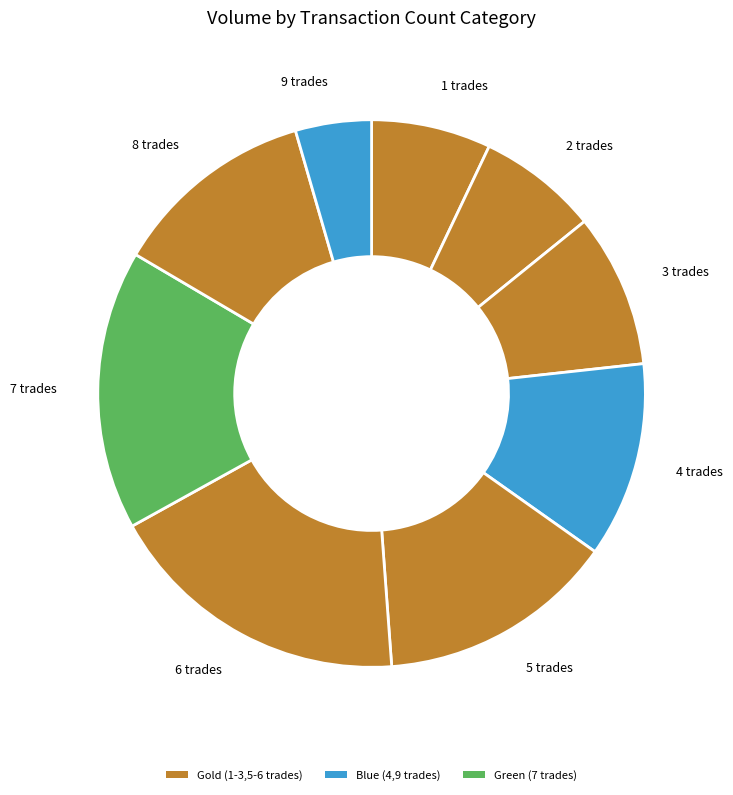

Which category has the biggest portion of the pie?

6 trades